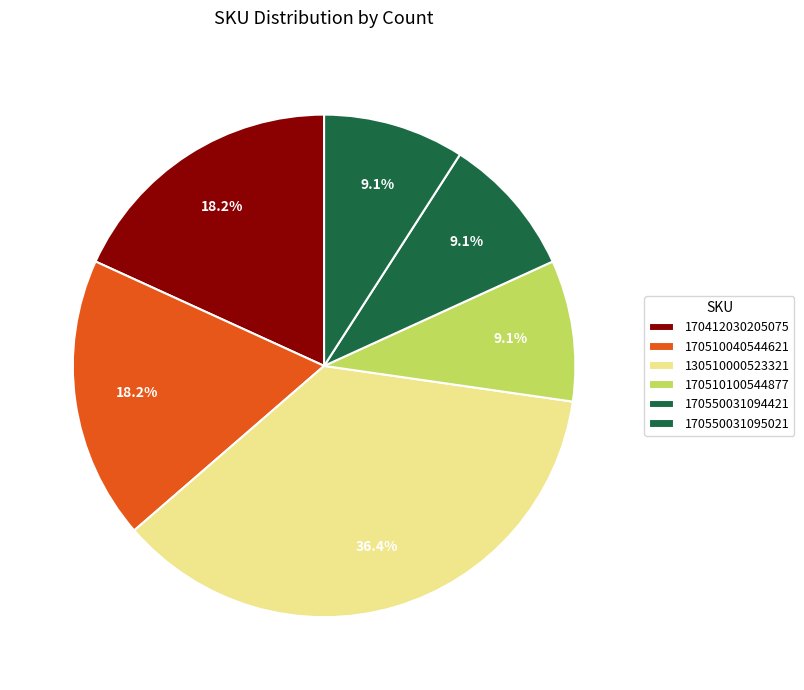

To the nearest percent, what percentage of the pie is 170412030205075?

18%